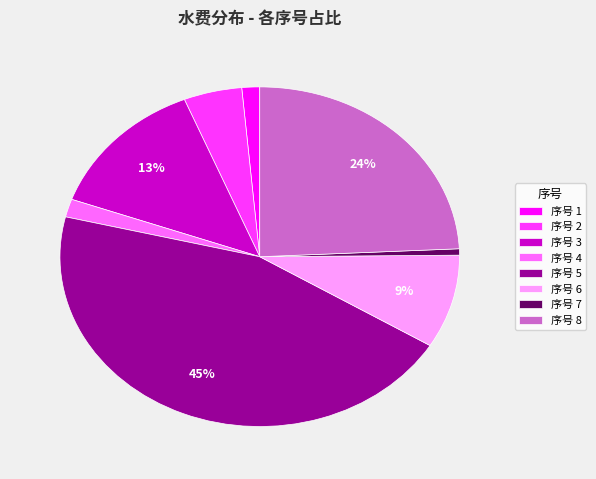

Combined, do 序号 5 and 序号 4 account for over 50%?

No